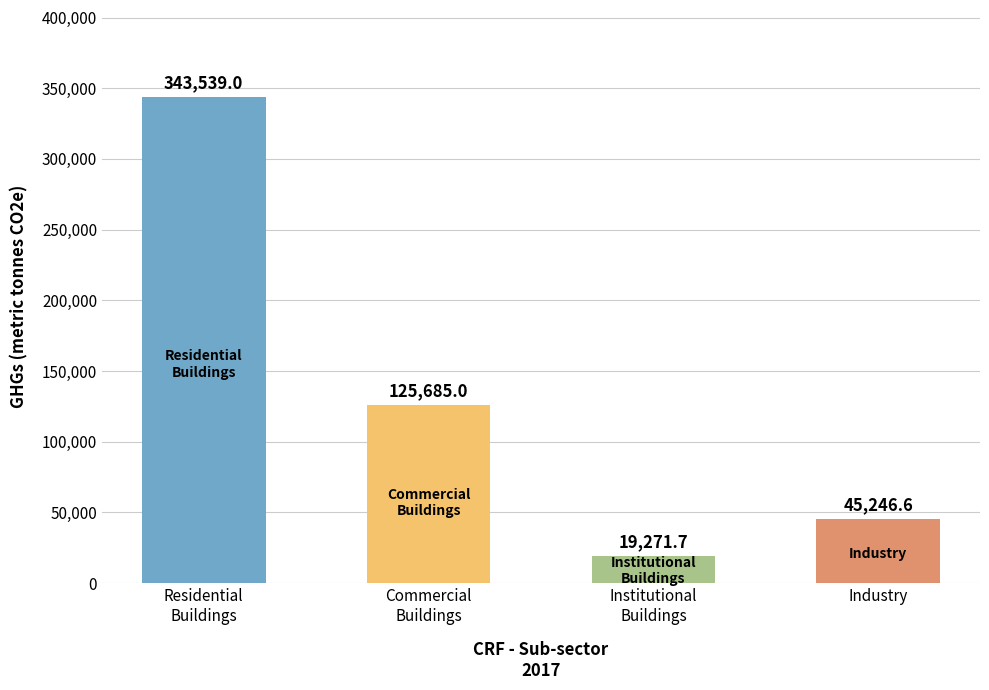

How many data points are less than 125685?

2